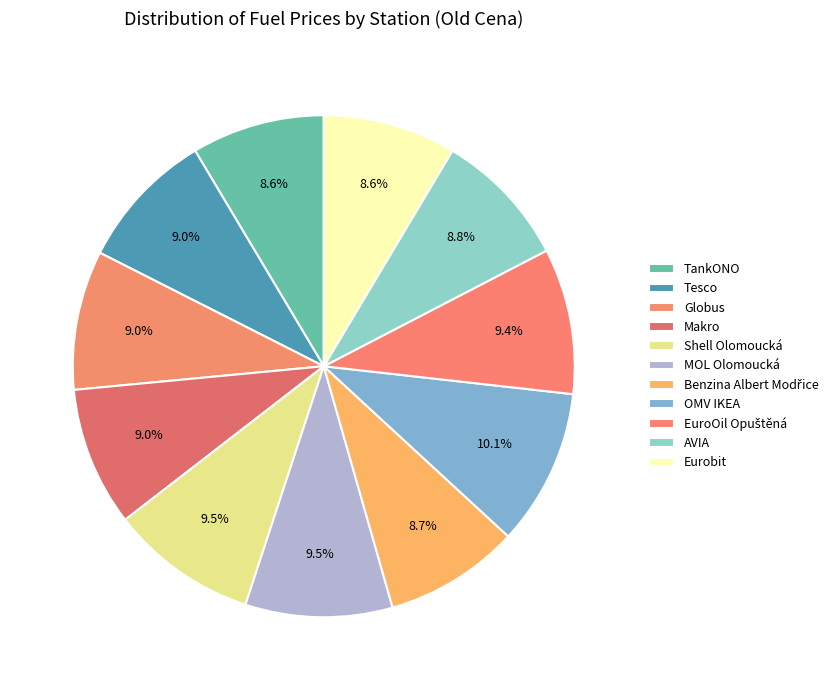

Count the number of slices in the pie.

11